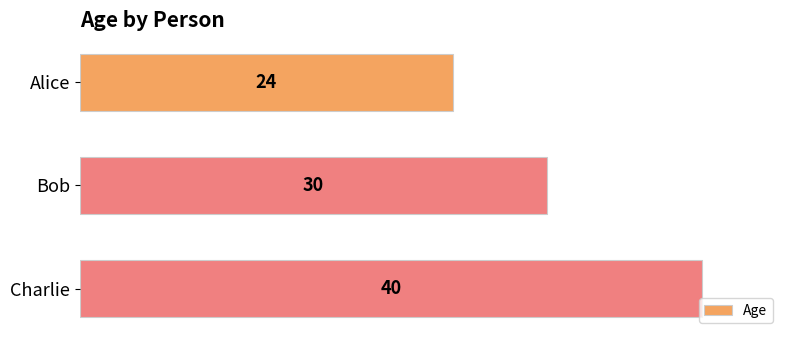

What is the label of the 2nd bar from the bottom?

Bob